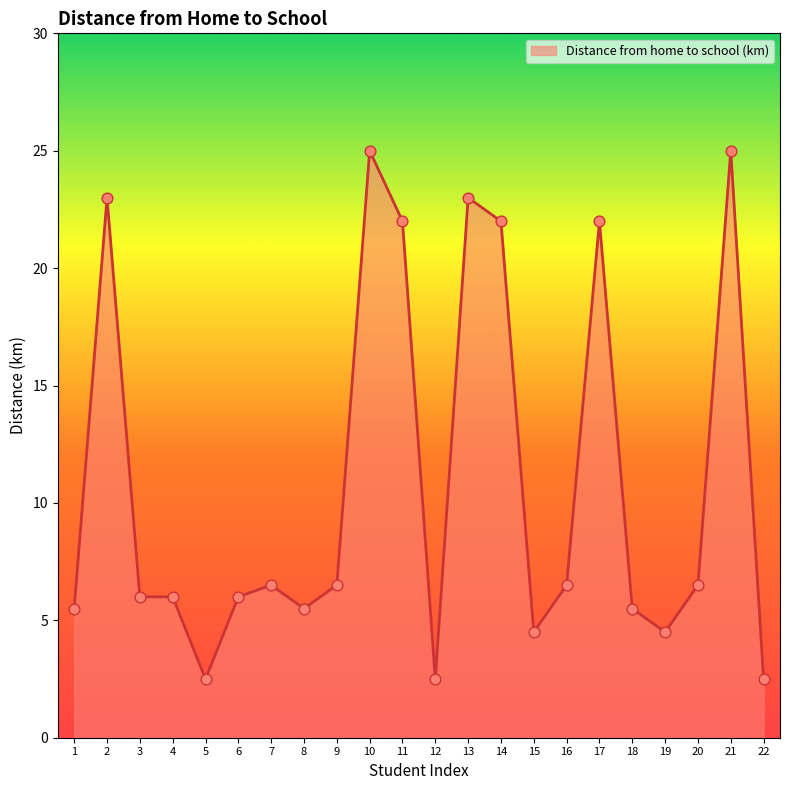

What is the ratio of the value at 17 to the value at 1?

4.0